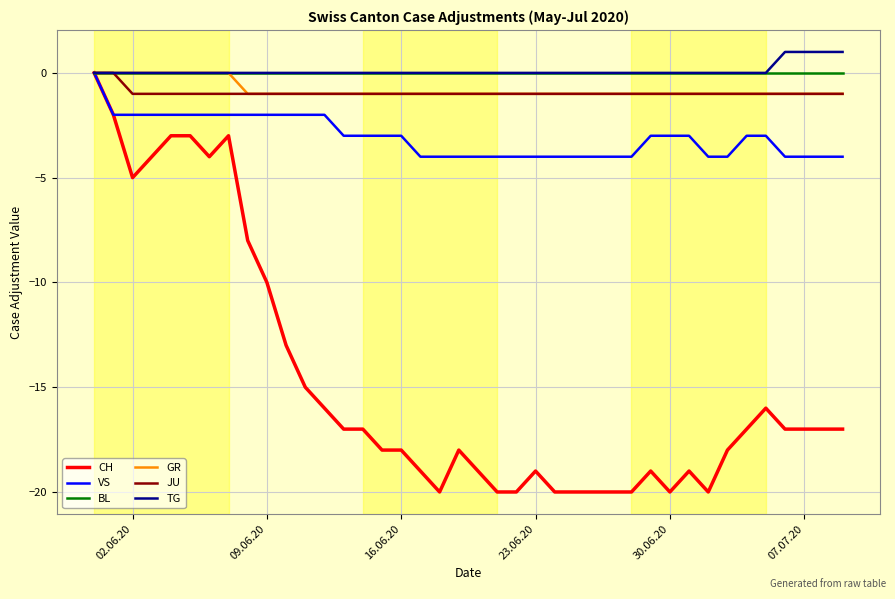

Which series has the widest spread of values?

CH